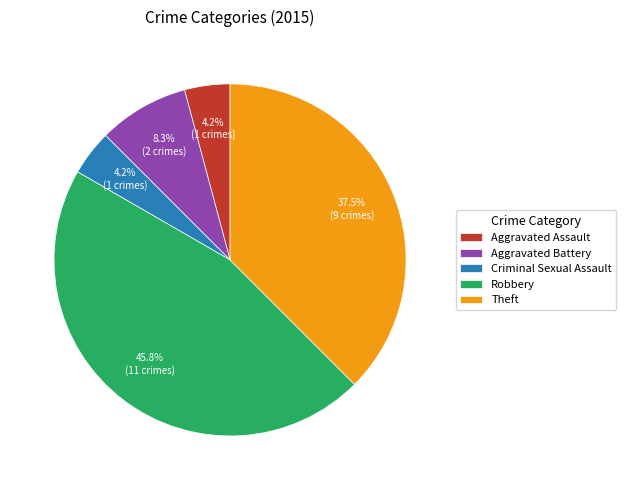

To the nearest percent, what is the average slice percentage?

20%